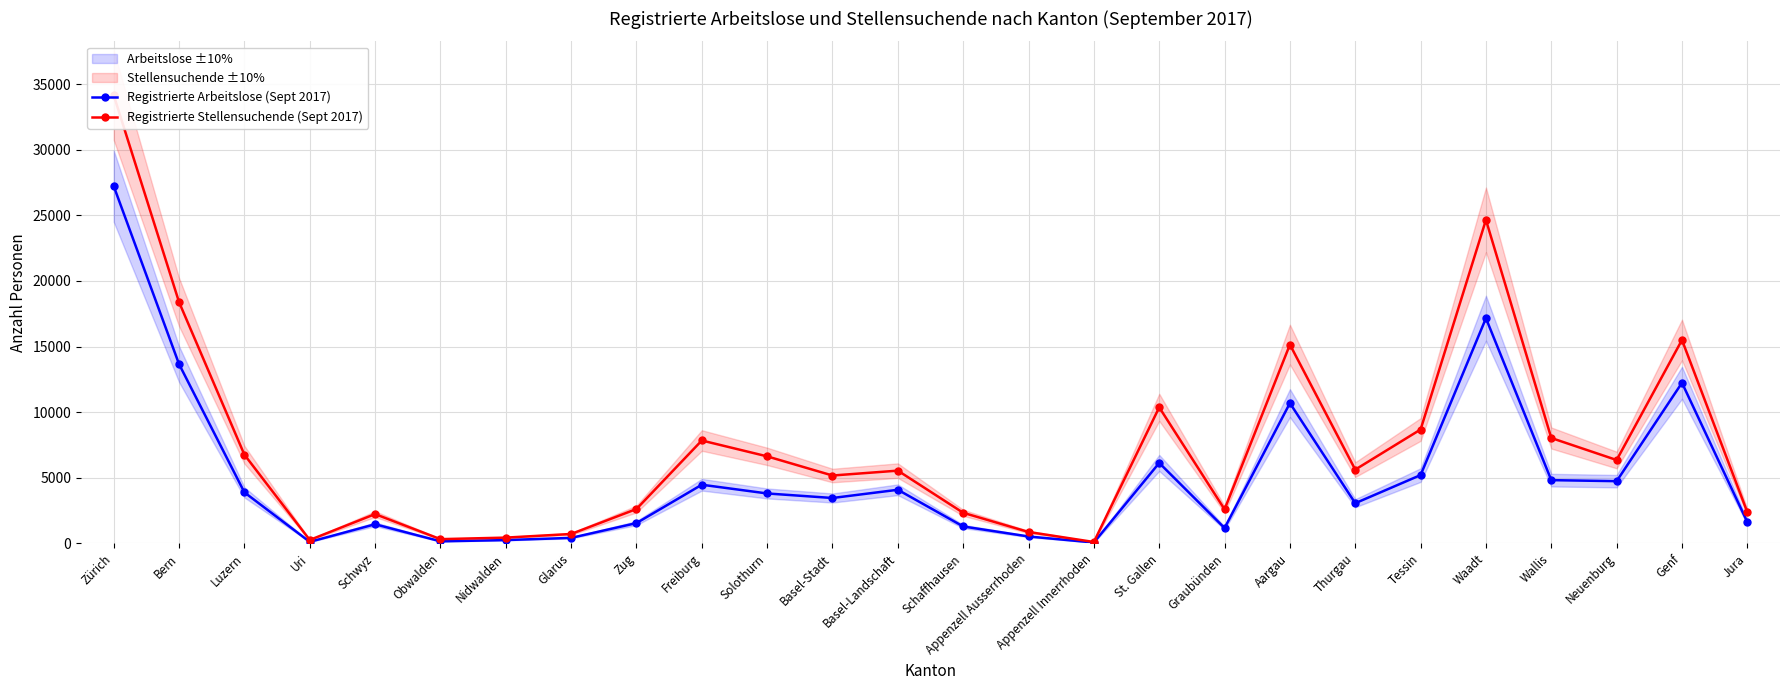

What is the difference between the highest and lowest values at Waadt?

7494